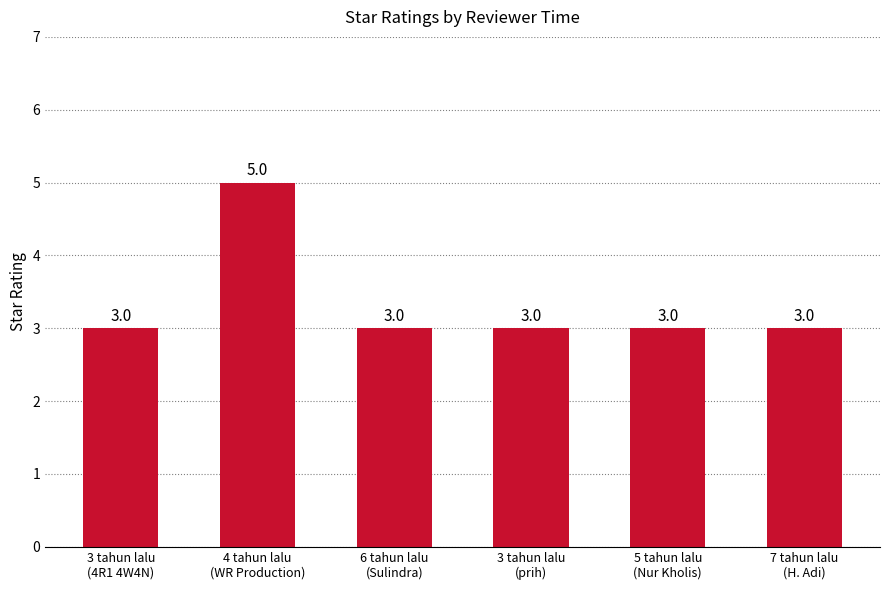

Reading left to right, transcribe all the data shown in this chart.

3 tahun lalu
(4R1 4W4N)=3	4 tahun lalu
(WR Production)=5	6 tahun lalu
(Sulindra)=3	3 tahun lalu
(prih)=3	5 tahun lalu
(Nur Kholis)=3	7 tahun lalu
(H. Adi)=3